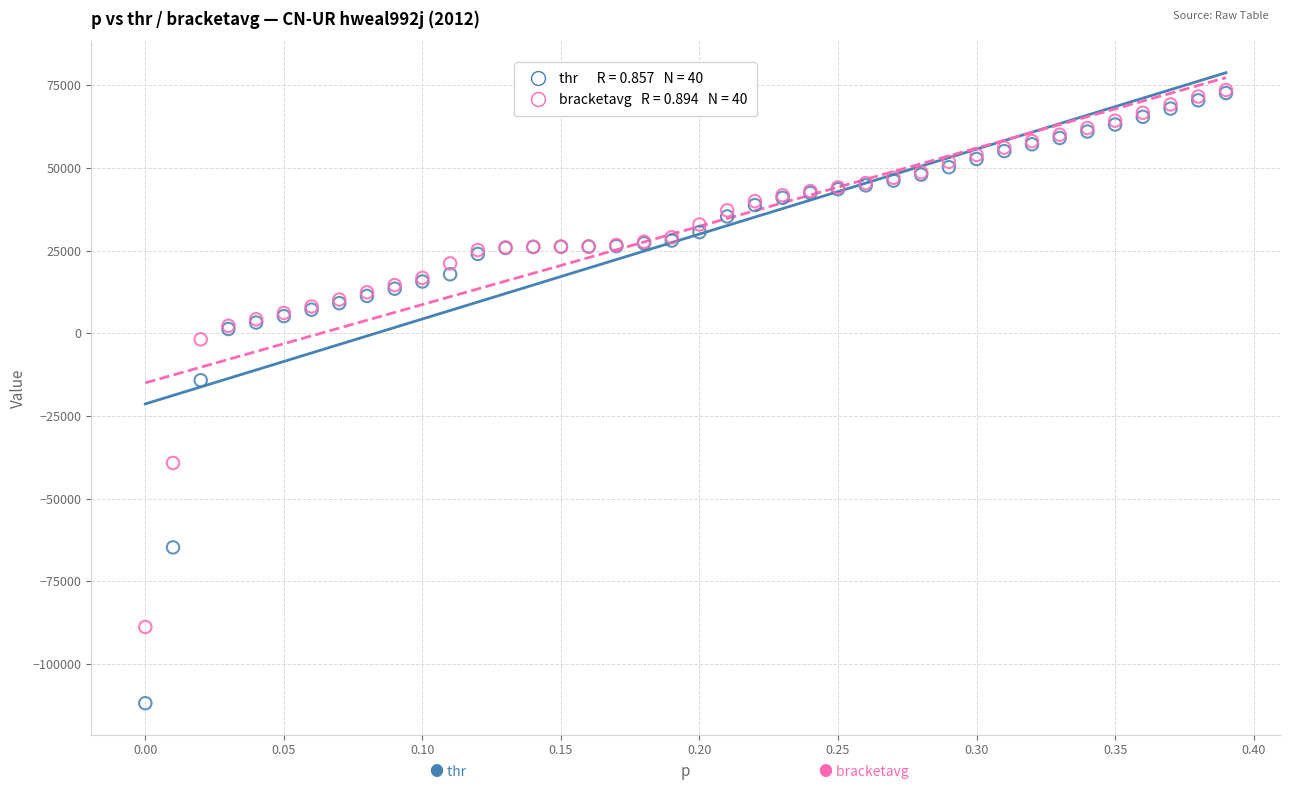

Across all series, what Y value is closest to -19143?

-14201.3